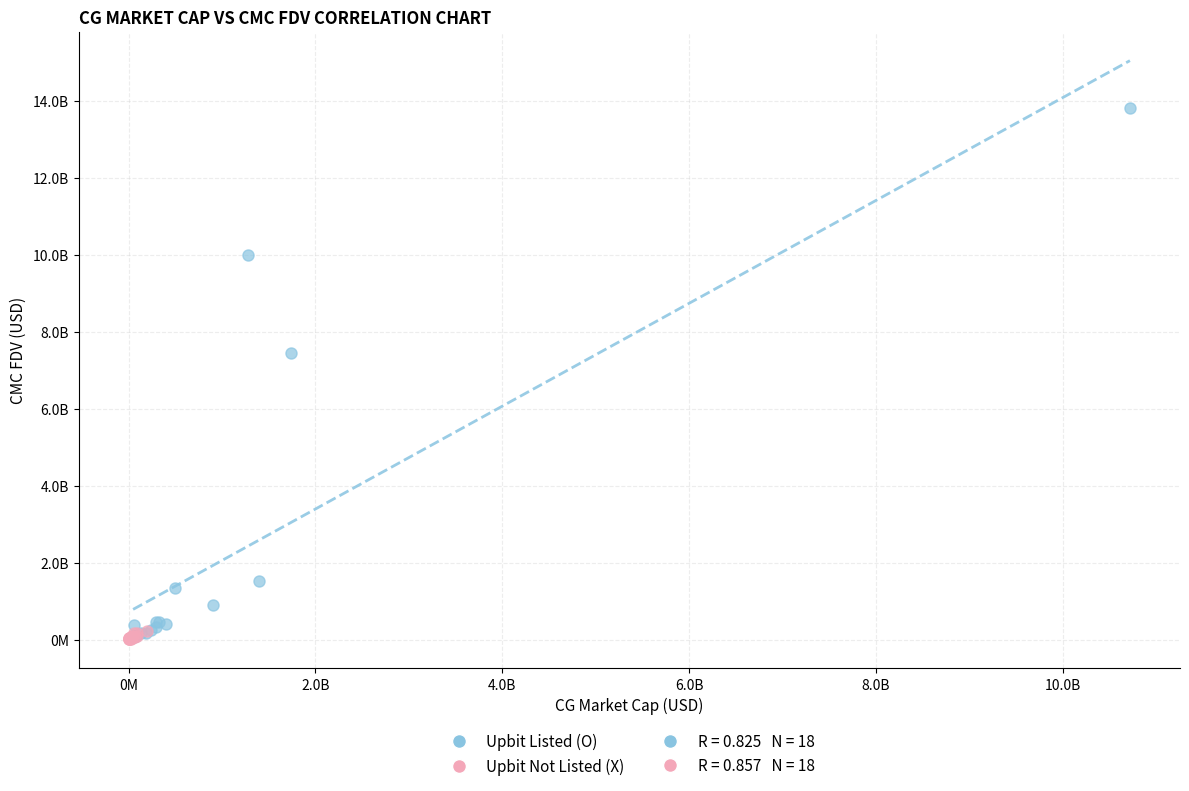

Which series reaches the maximum Y coordinate?

Upbit Listed (O)